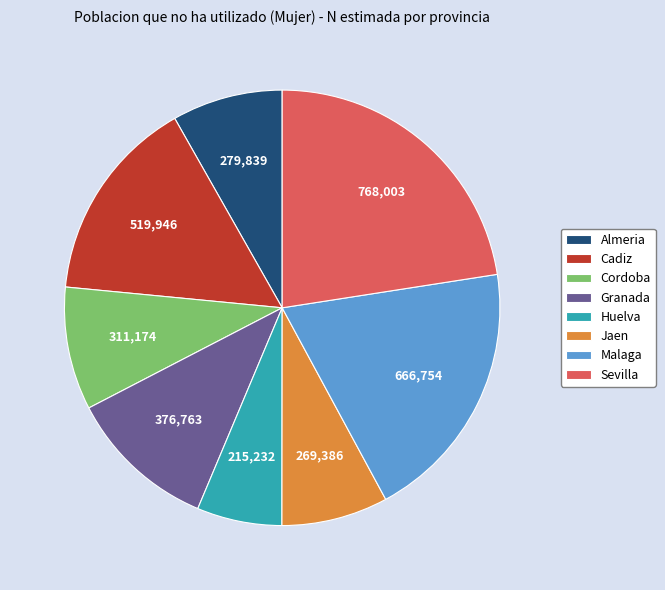

Is the sum of Sevilla and Cordoba greater than half?

No